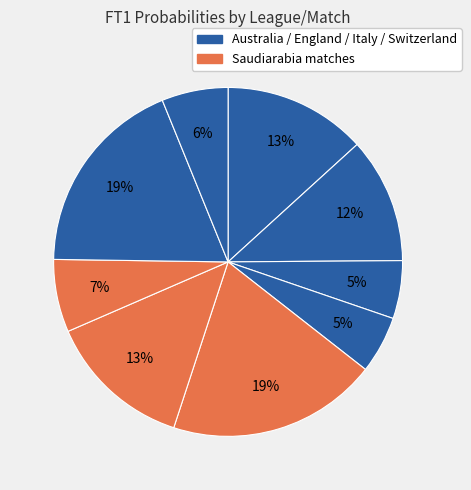

Count the number of slices in the pie.

9